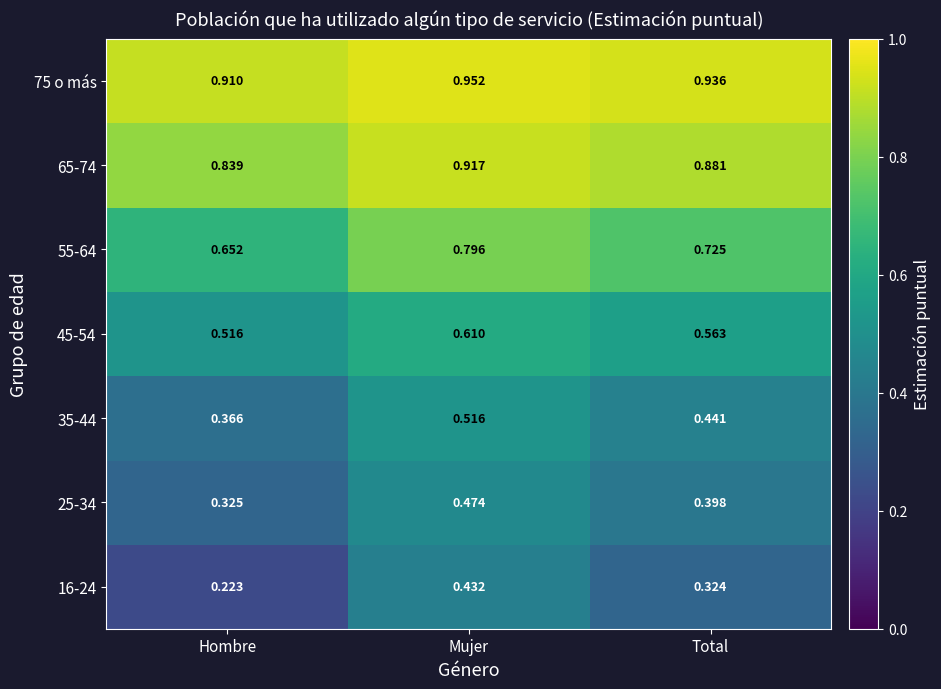

At which label does 55-64 reach its minimum?

Hombre